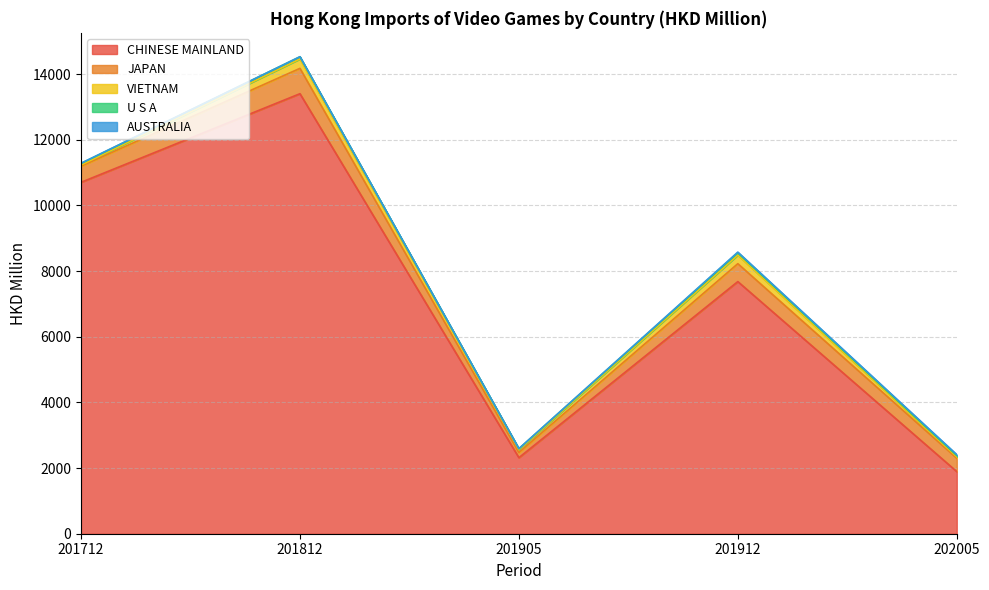

True or false: VIETNAM has more than 1 interior local peaks.

True